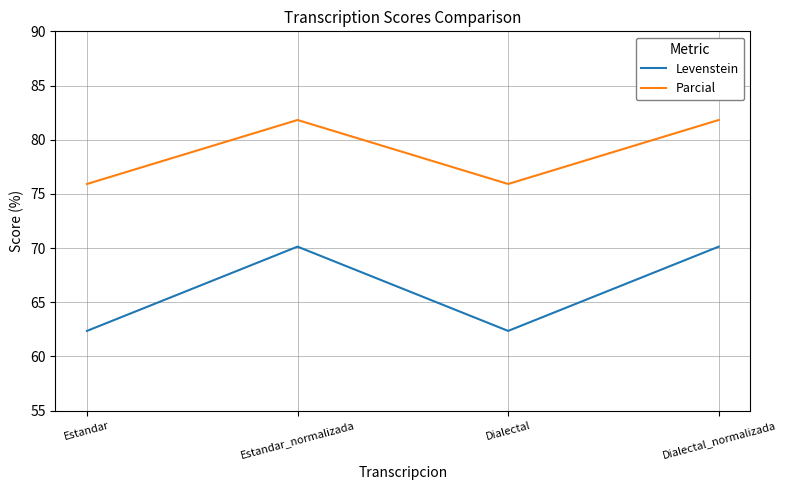

What are all the series names shown in the legend?

Levenstein, Parcial